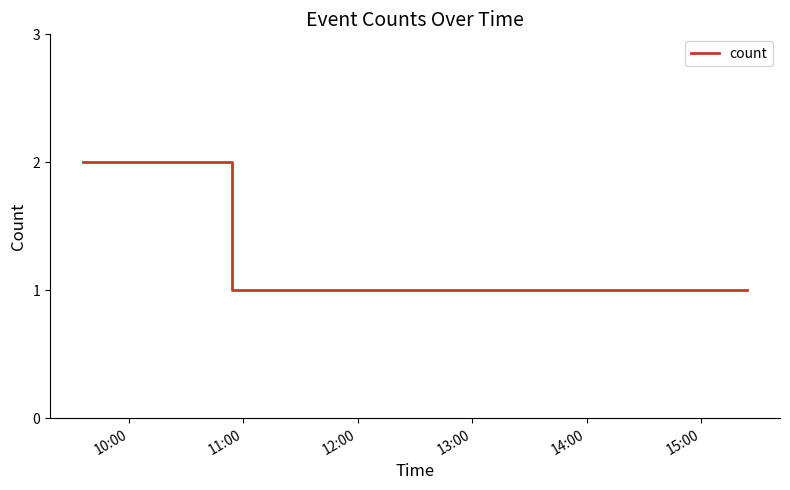

What is the sum of all values?

5